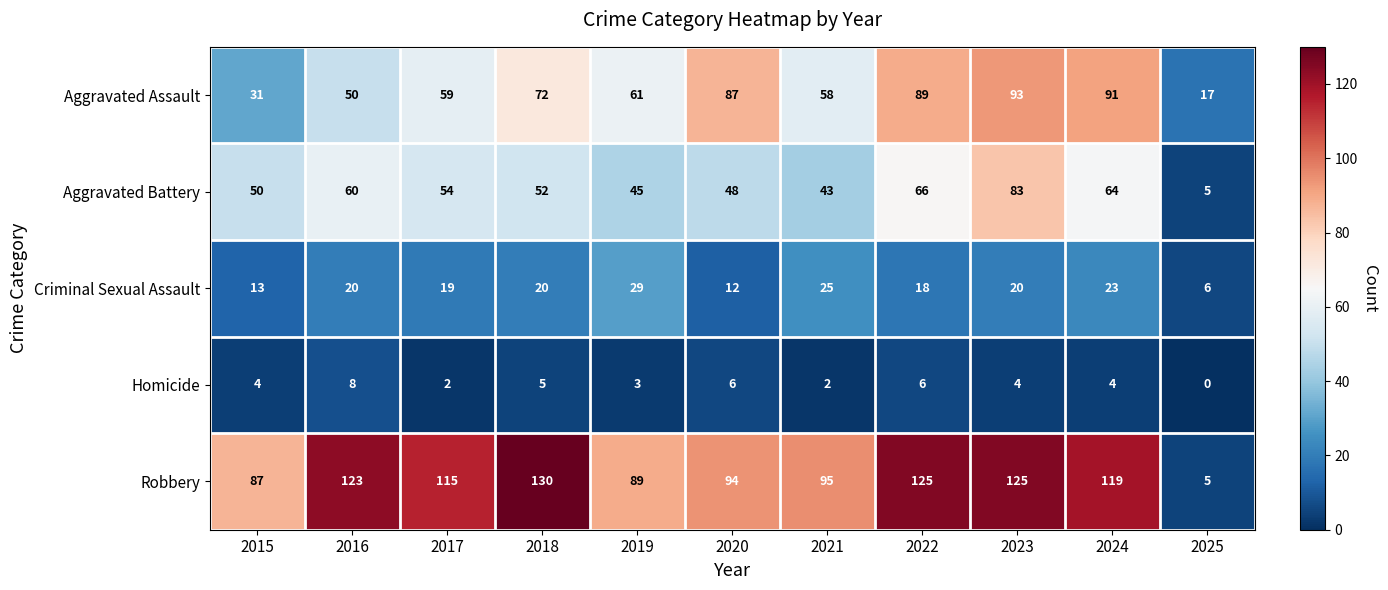

True or false: Aggravated Battery has a value of 60 at 2016.

True